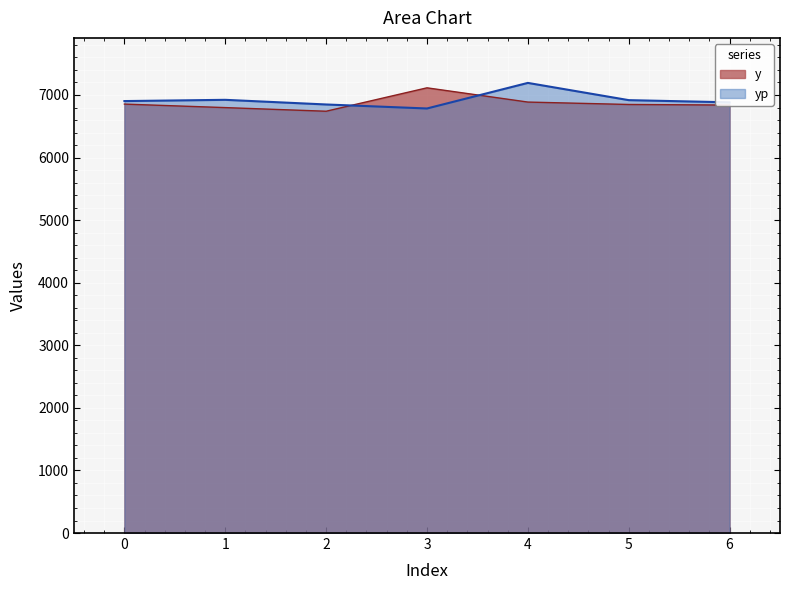

What is the sum of all yp values?

48452.3